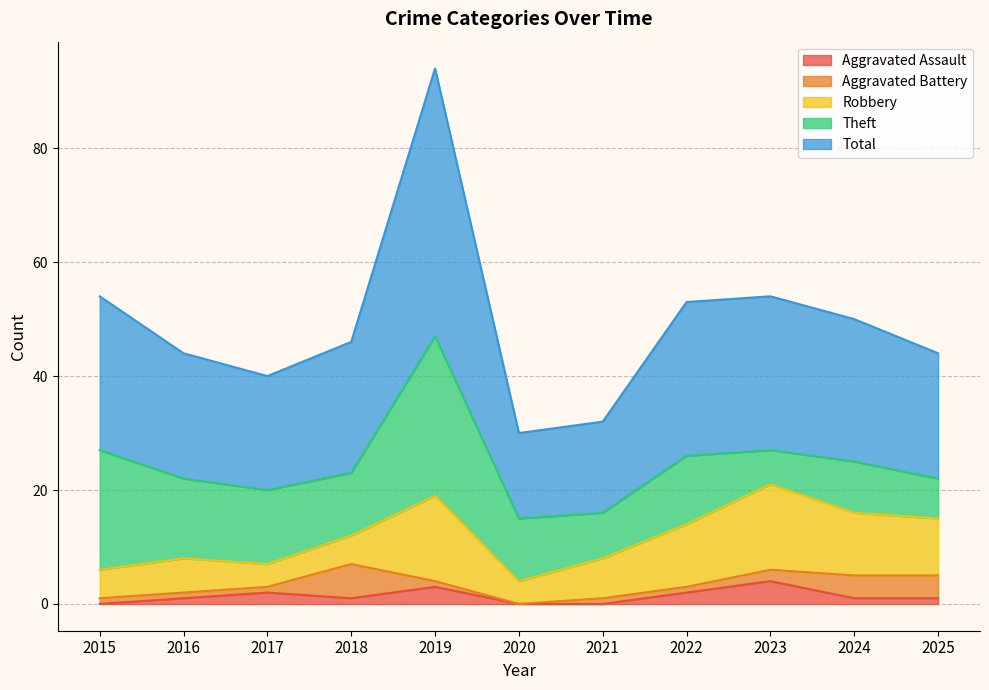

Read the Total value at 2021, to the nearest 10.

20